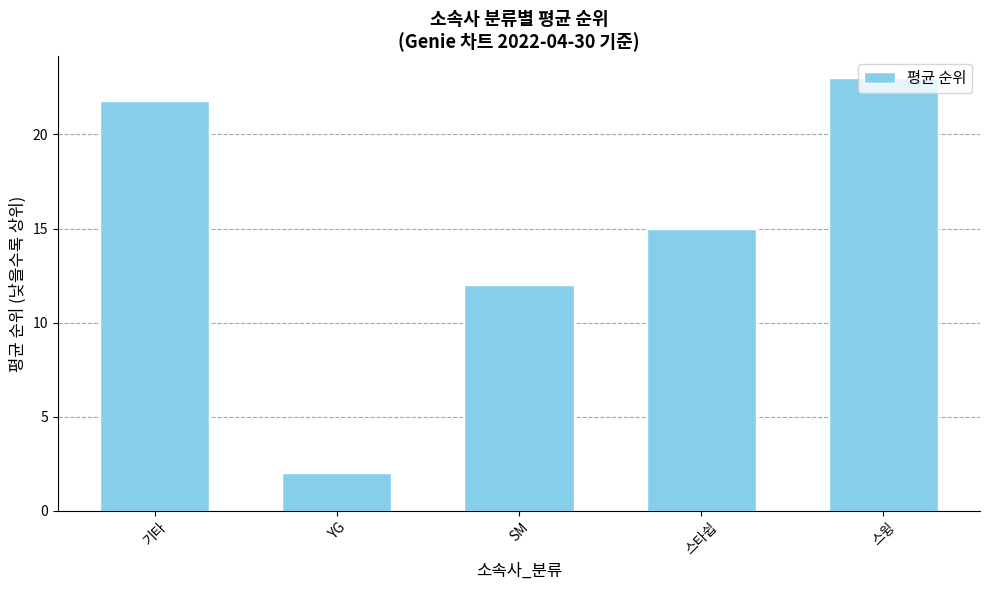

Where does the data first go above 15?

기타